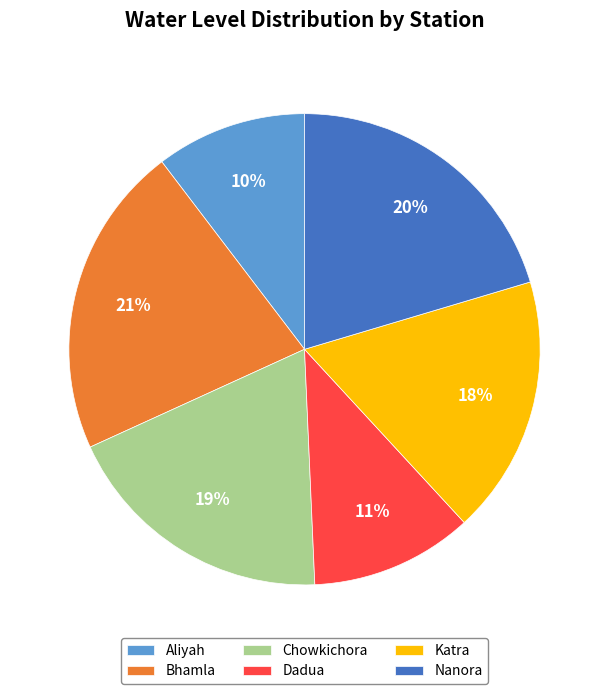

How many segments does this pie chart have?

6